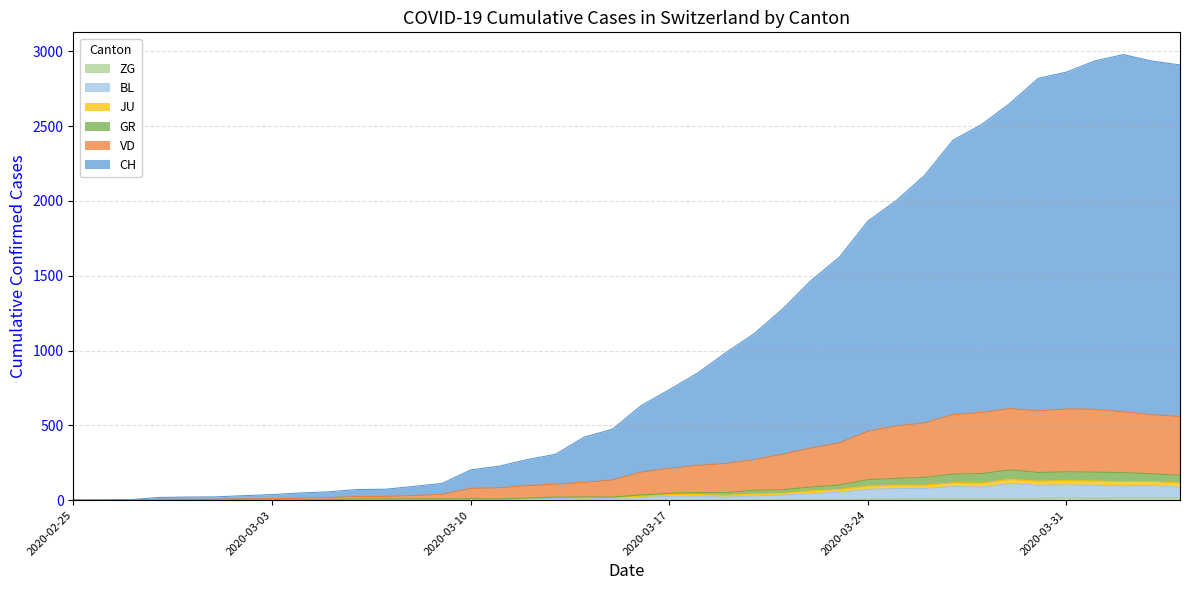

What are all the series names shown in the legend?

CH, GR, JU, VD, BL, ZG